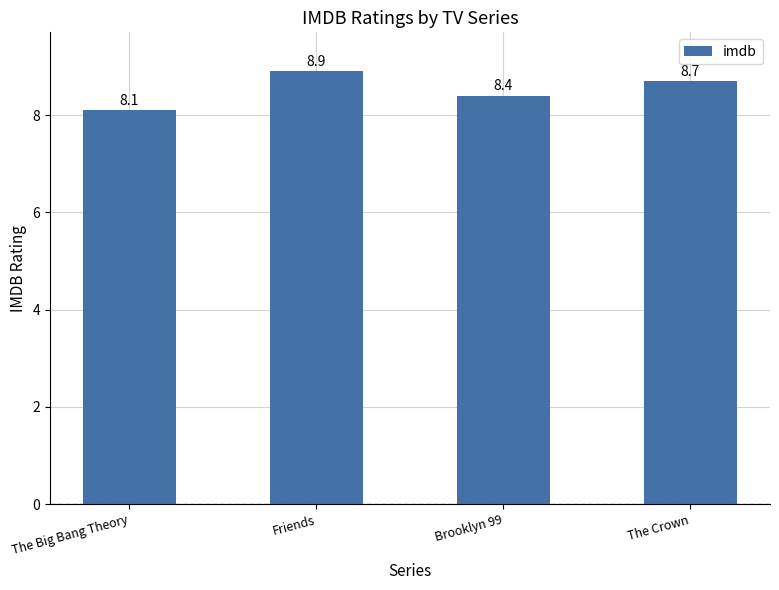

What is the average value?

8.5